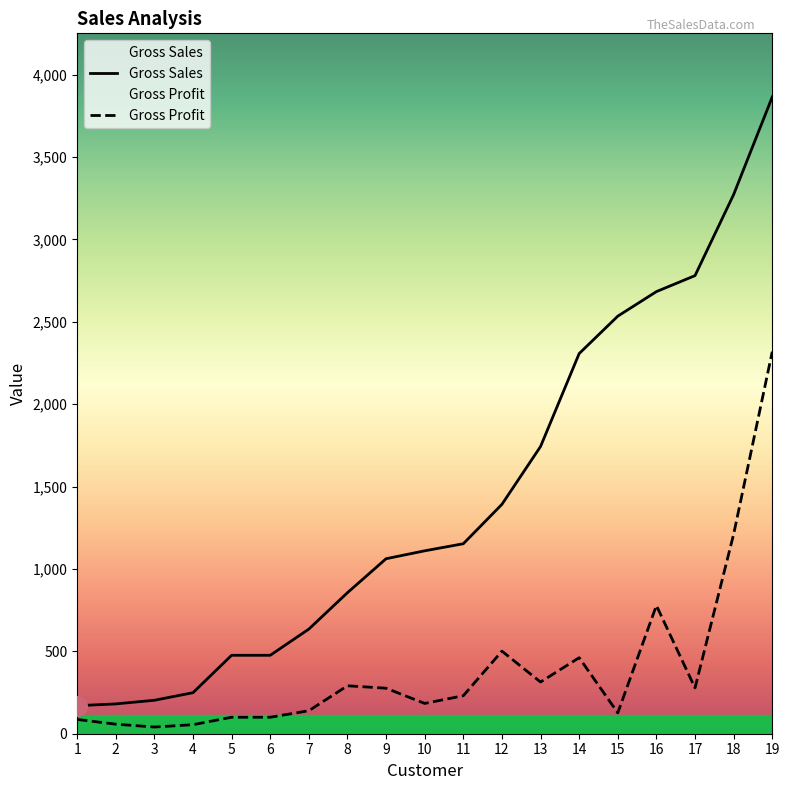

Is the value of Gross Profit at 2 greater than the value of Gross Sales at 13?

No